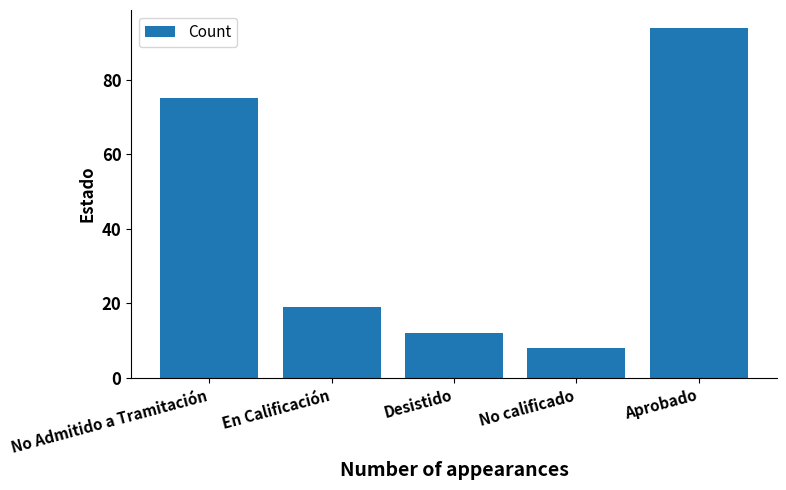

Which has a higher value, No calificado or Desistido?

Desistido